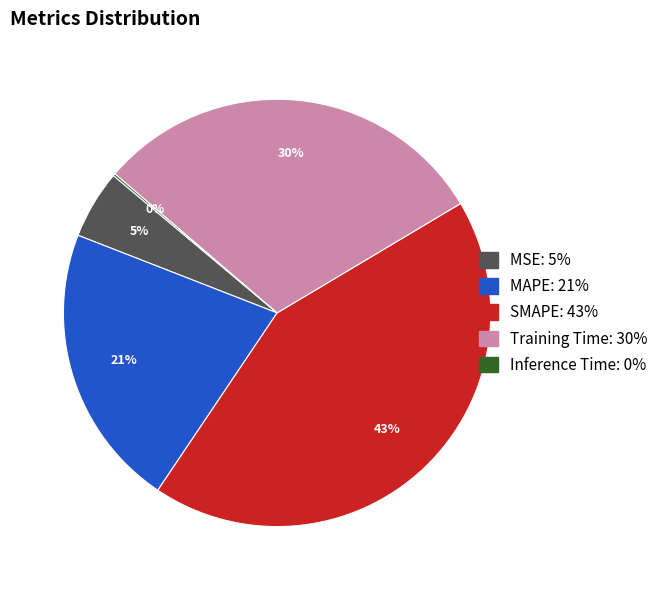

Combined, do Training Time and MAPE account for over 50%?

Yes